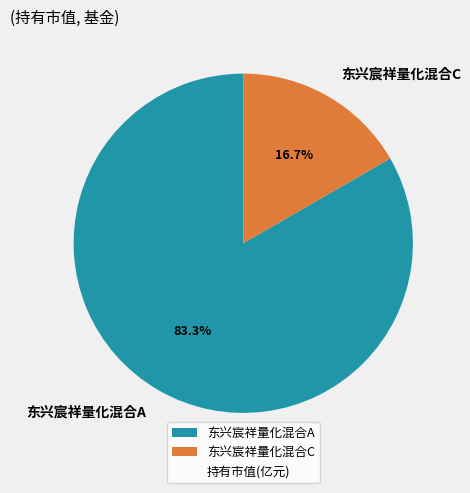

True or false: 东兴宸祥量化混合C accounts for 3% of the total.

False